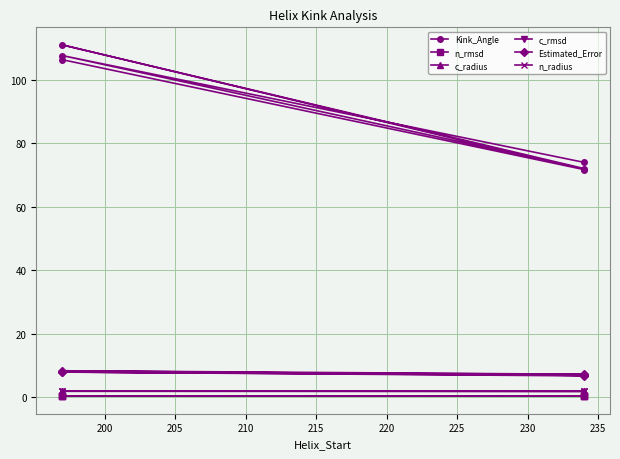

True or false: n_radius and c_rmsd intersect in this chart.

False